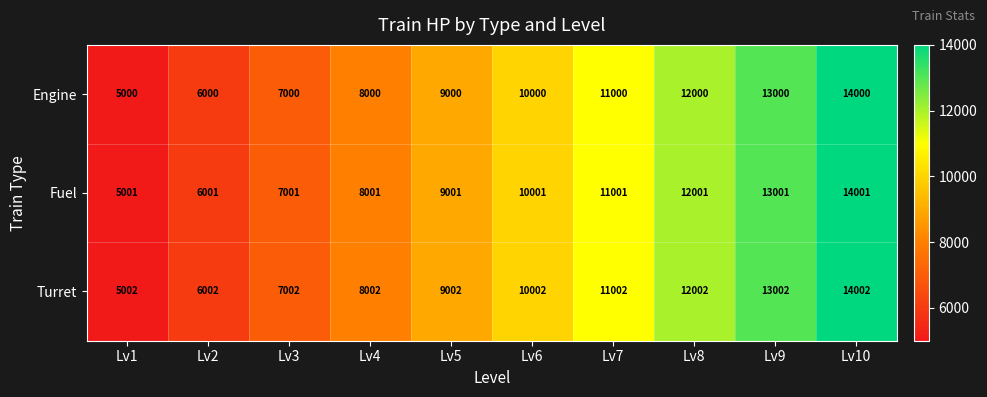

What is the approximate value of Engine at Lv3, to the nearest 100?

7000